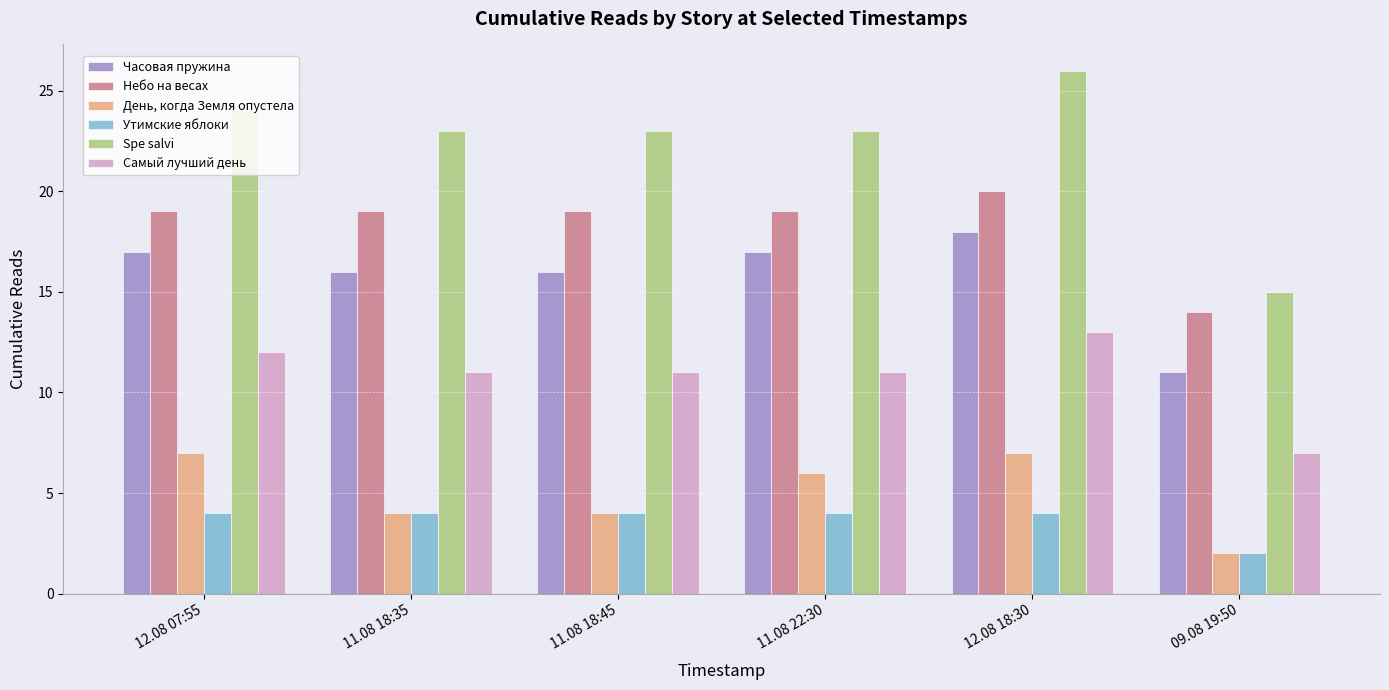

Reading left to right, extract all data points from this chart.

Часовая пружина: 12.08 07:55=17	11.08 18:35=16	11.08 18:45=16	11.08 22:30=17	12.08 18:30=18	09.08 19:50=11
Небо на весах: 12.08 07:55=19	11.08 18:35=19	11.08 18:45=19	11.08 22:30=19	12.08 18:30=20	09.08 19:50=14
День, когда Земля опустела: 12.08 07:55=7	11.08 18:35=4	11.08 18:45=4	11.08 22:30=6	12.08 18:30=7	09.08 19:50=2
Утимские яблоки: 12.08 07:55=4	11.08 18:35=4	11.08 18:45=4	11.08 22:30=4	12.08 18:30=4	09.08 19:50=2
Spe salvi: 12.08 07:55=24	11.08 18:35=23	11.08 18:45=23	11.08 22:30=23	12.08 18:30=26	09.08 19:50=15
Самый лучший день: 12.08 07:55=12	11.08 18:35=11	11.08 18:45=11	11.08 22:30=11	12.08 18:30=13	09.08 19:50=7